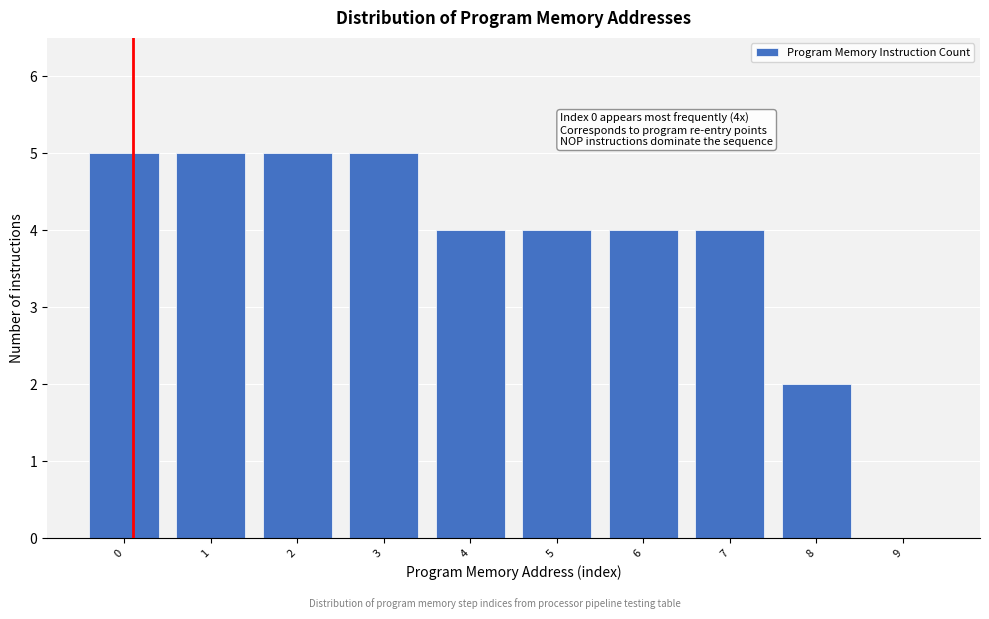

Reading left to right, extract all data points from this chart.

0=5	1=5	2=5	3=5	4=4	5=4	6=4	7=4	8=2	9=0